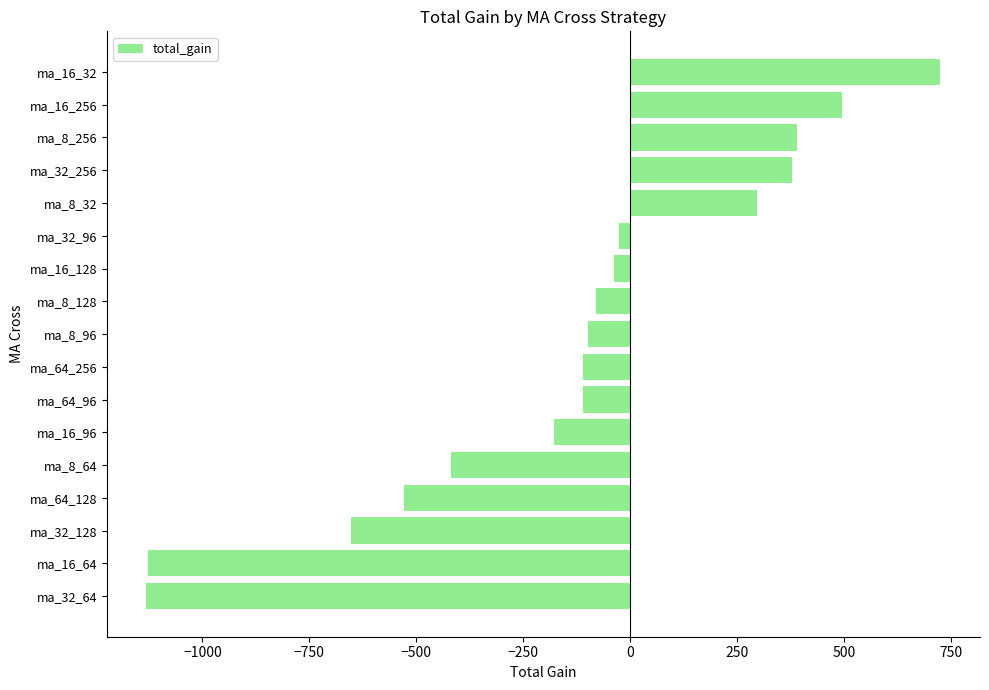

What is the change in value from ma_16_32 to ma_32_128?

-1377.9